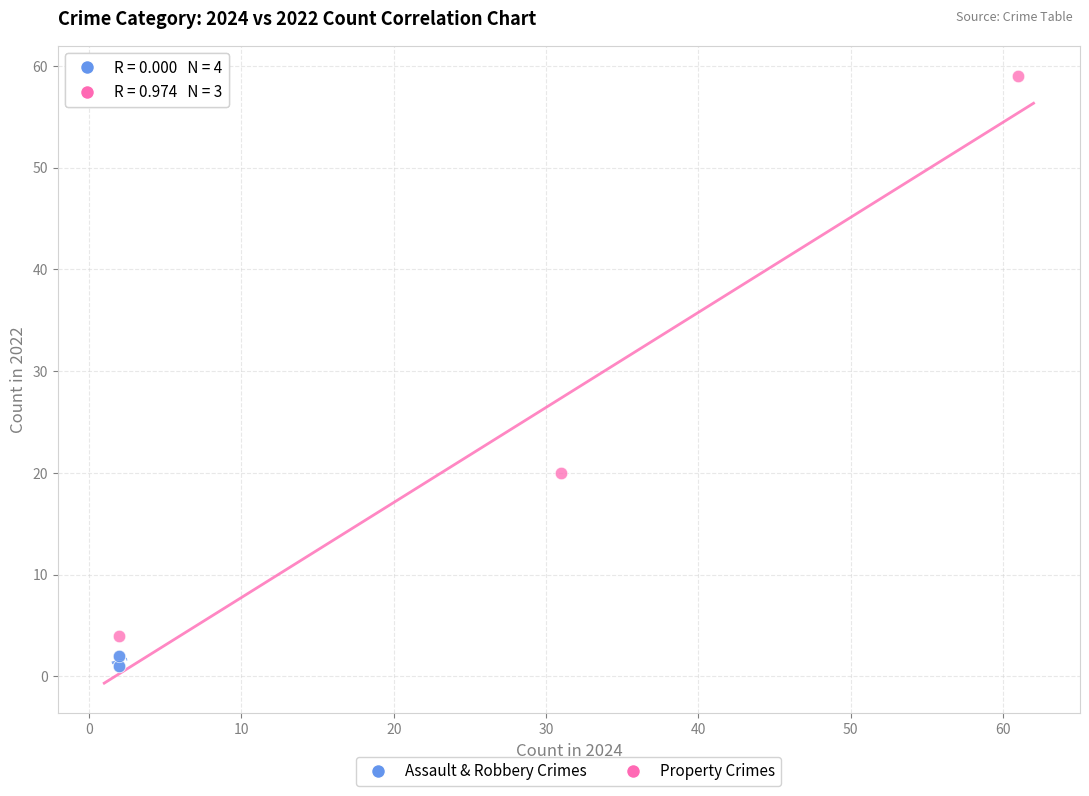

Which series has the widest spread of Y values?

Property Crimes